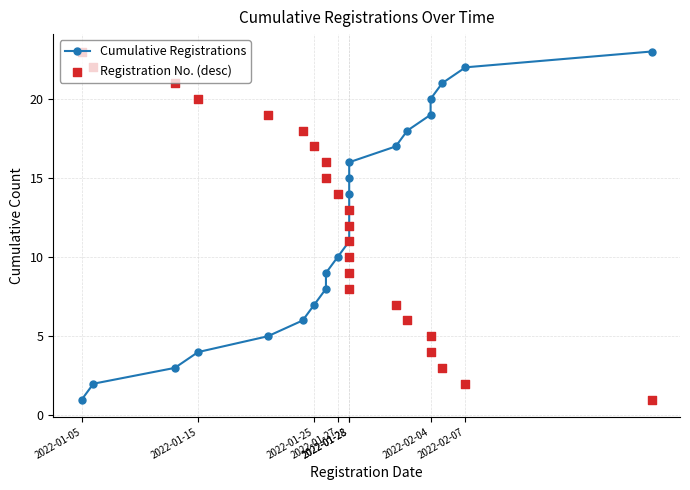

At which category is the sum across all series the highest?

2022-01-05